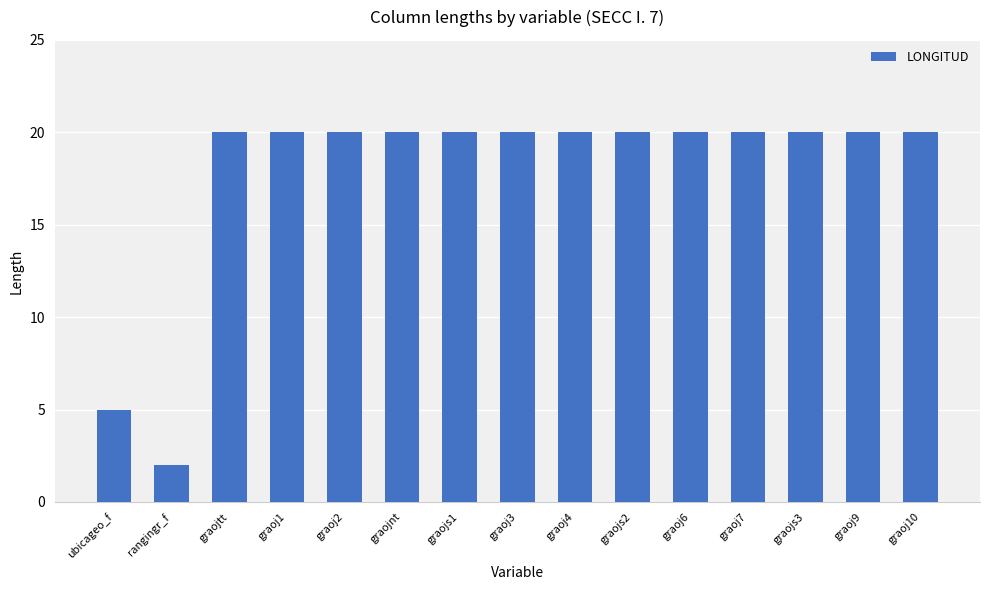

What is the approximate value at graoj3, to the nearest 10?

20